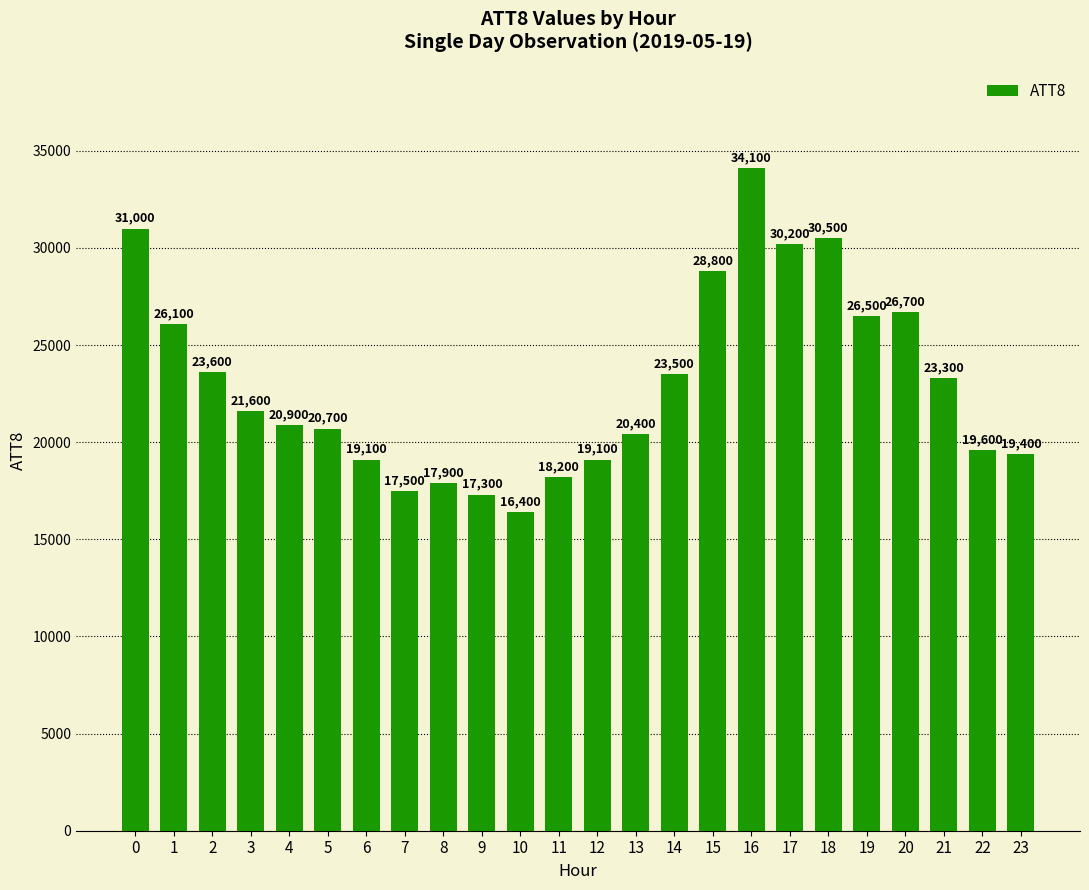

Reading left to right, what are all the values shown in this chart?

31000	26100	23600	21600	20900	20700	19100	17500	17900	17300	16400	18200	19100	20400	23500	28800	34100	30200	30500	26500	26700	23300	19600	19400